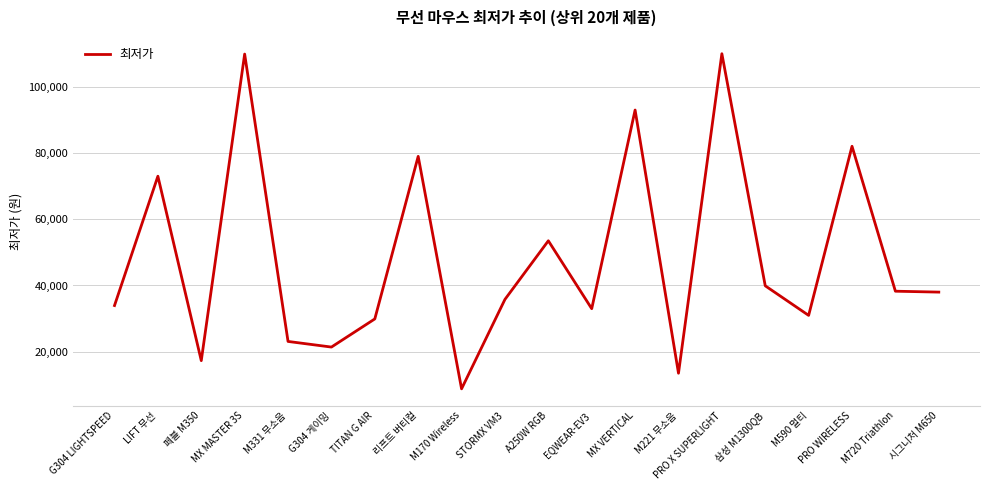

What is the smallest value displayed?

8790